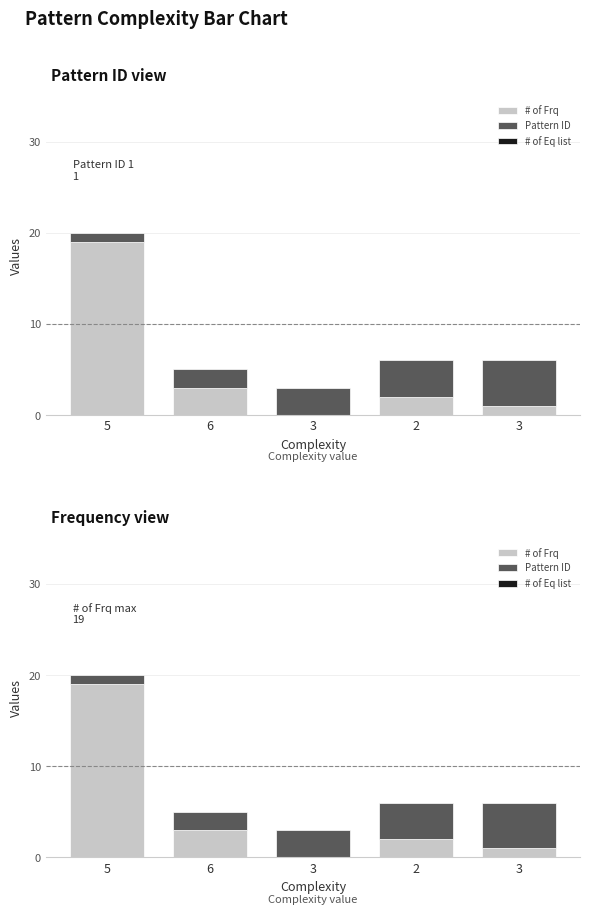

At which label does # of Frq reach its peak?

5